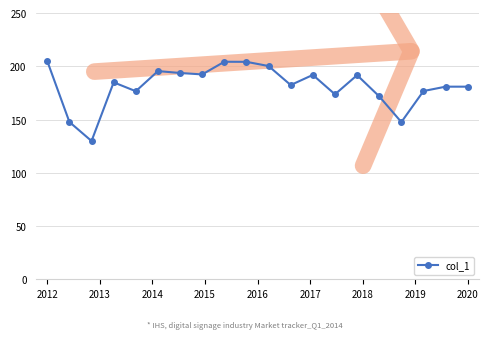

What is the value of the 19th point from the left?

181.0